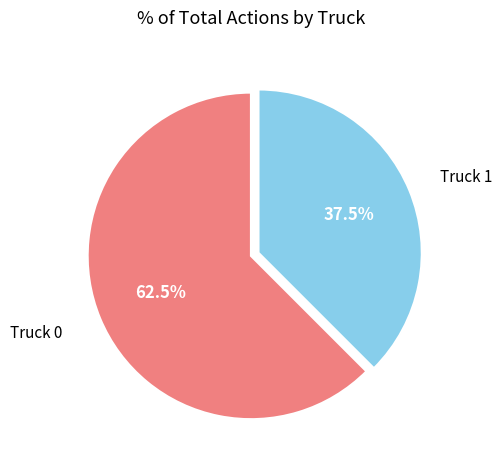

Is there a majority slice in this chart?

Yes